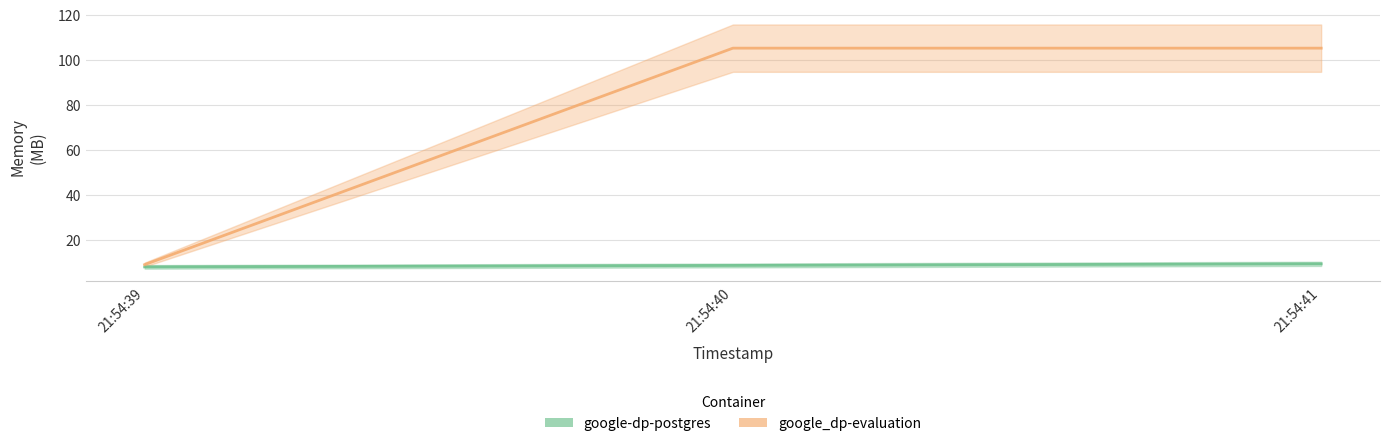

The google_dp-evaluation series shows 73.3 at 21:54:40. True or false?

False